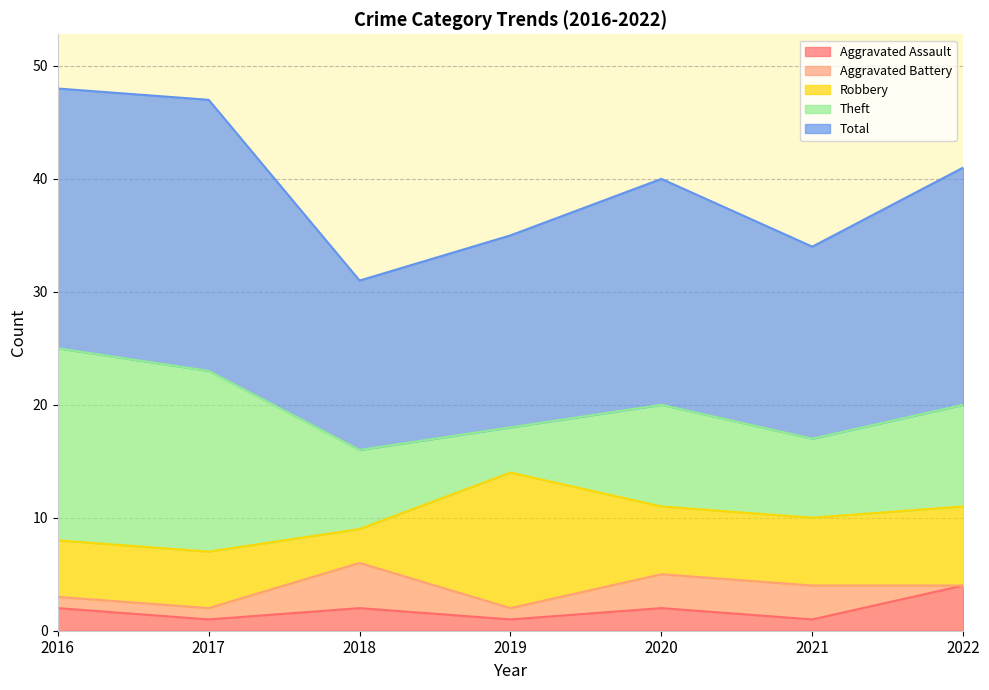

Is it true that Aggravated Battery equals 1 at 2016?

True